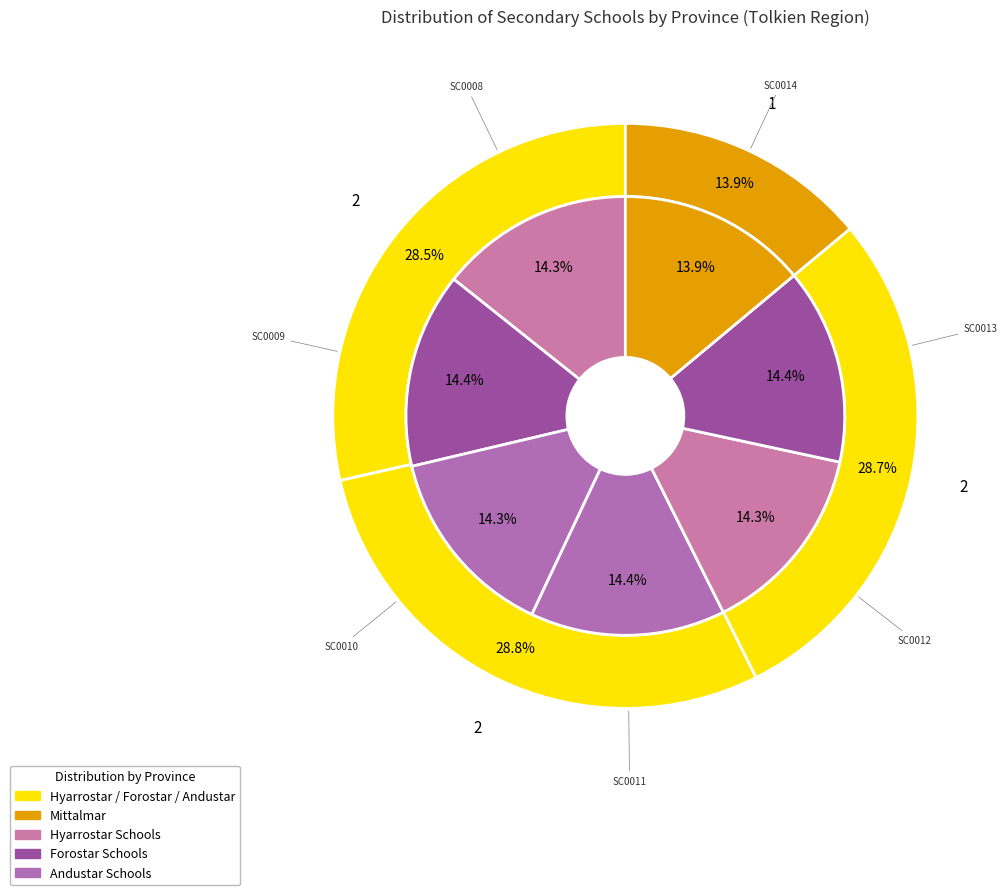

Is it true that SC0010 is 3% of the pie?

False